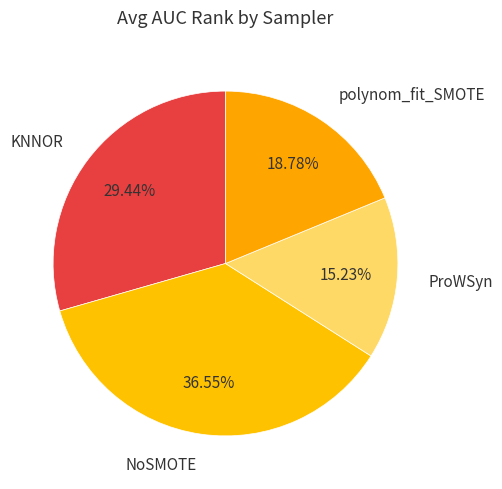

Does any single category account for the majority?

No